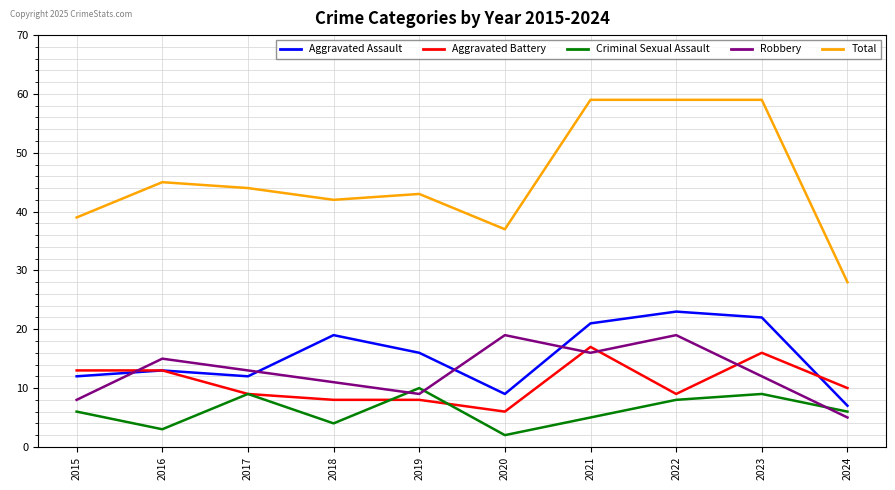

The Robbery series shows 15 at 2016. True or false?

True